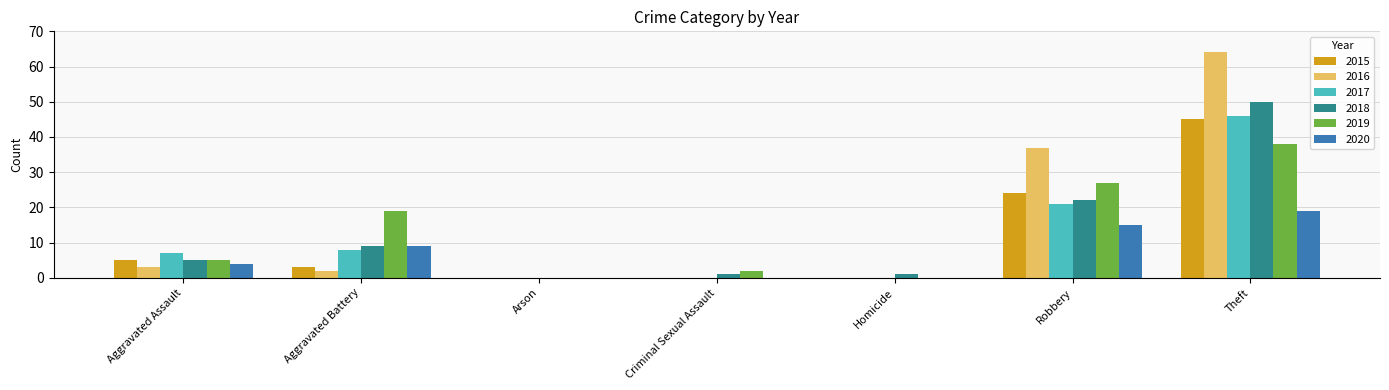

Which category has the highest value across all series?

Theft